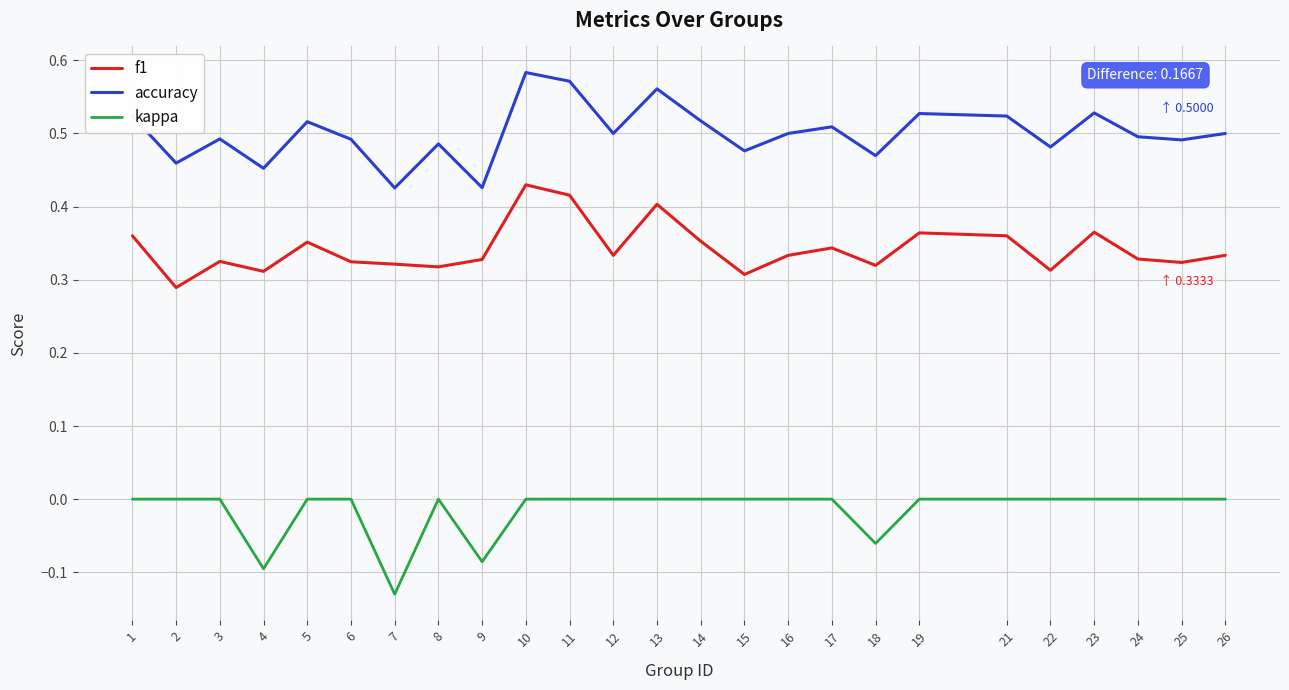

Which label corresponds to the smallest value in the chart?

7